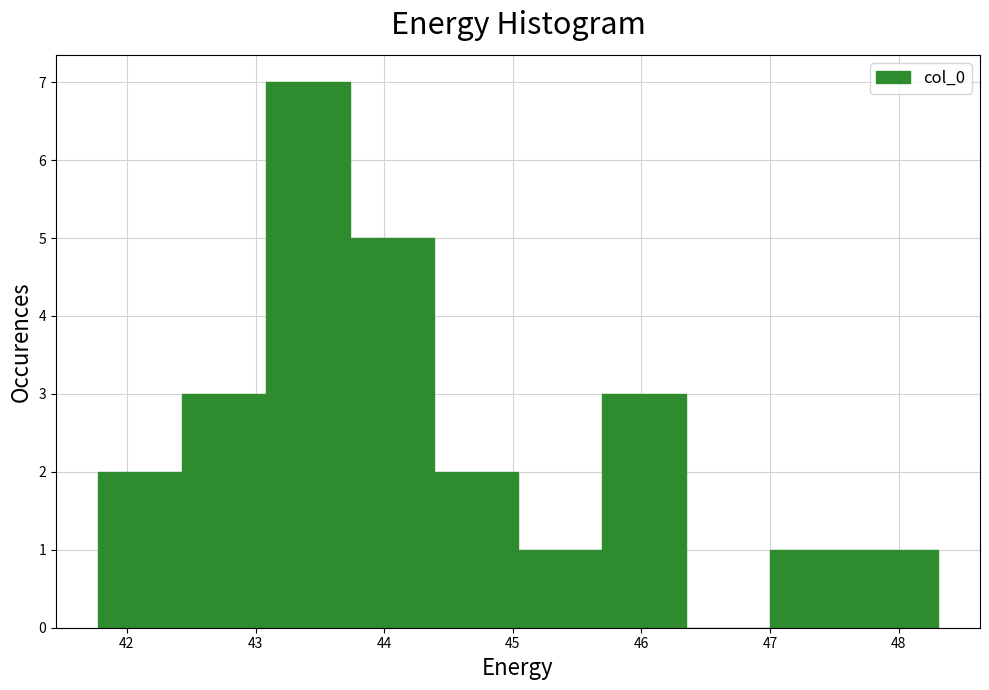

How tall is the bar that spans 47.7 to 48.3 on the x-axis? Neither the bar edges nor the heights are printed on the chart, so give them approximately, as read against the axes.

1